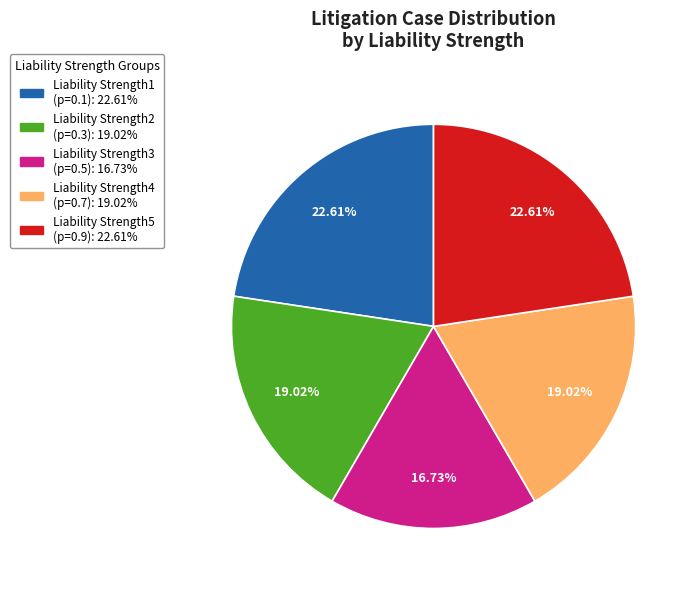

Is there a majority slice in this chart?

No